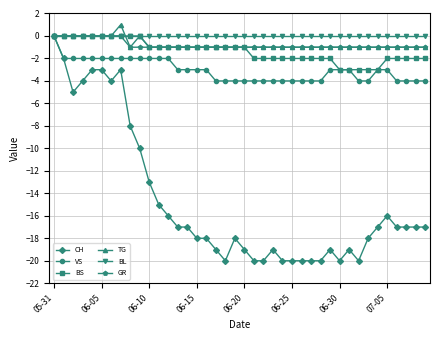

How many data points does each series have?

40